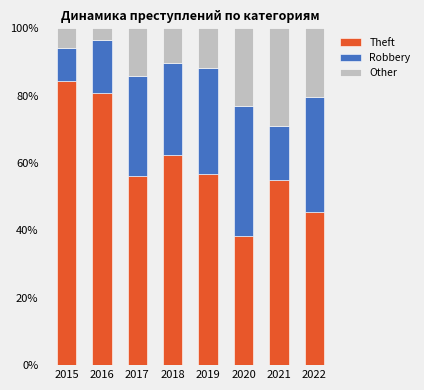

Reading left to right, transcribe the values for Theft.

2015=84.3	2016=80.7	2017=56.1	2018=62.5	2019=56.7	2020=38.5	2021=54.8	2022=45.5